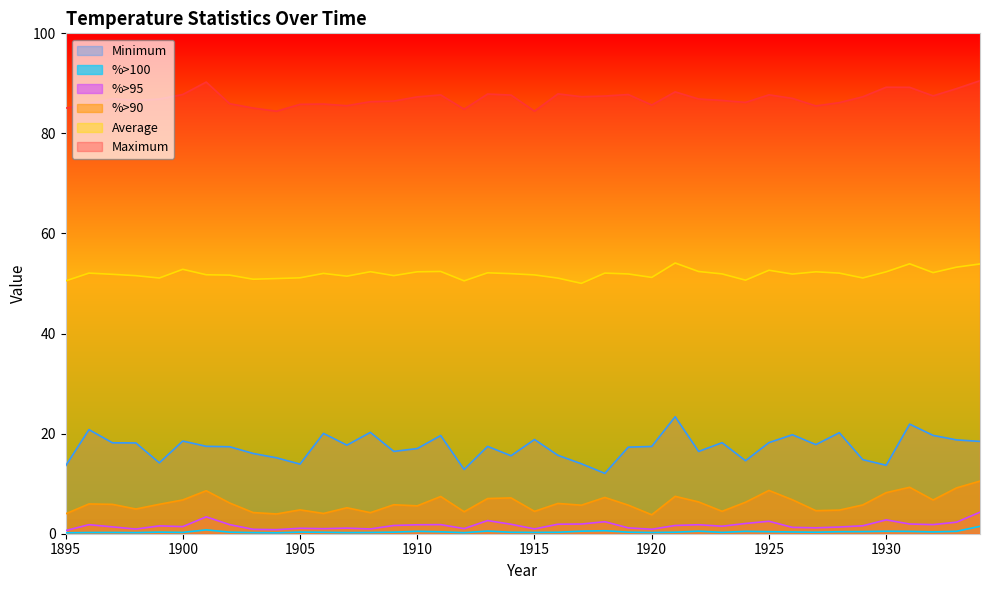

What is the total value across all series at 1907?

161.2